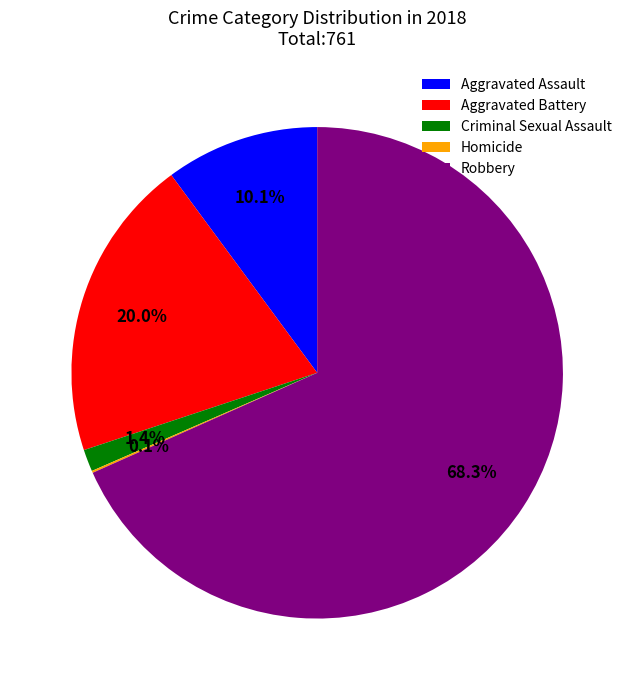

What is the total percentage of Aggravated Battery and Criminal Sexual Assault?

21.4%